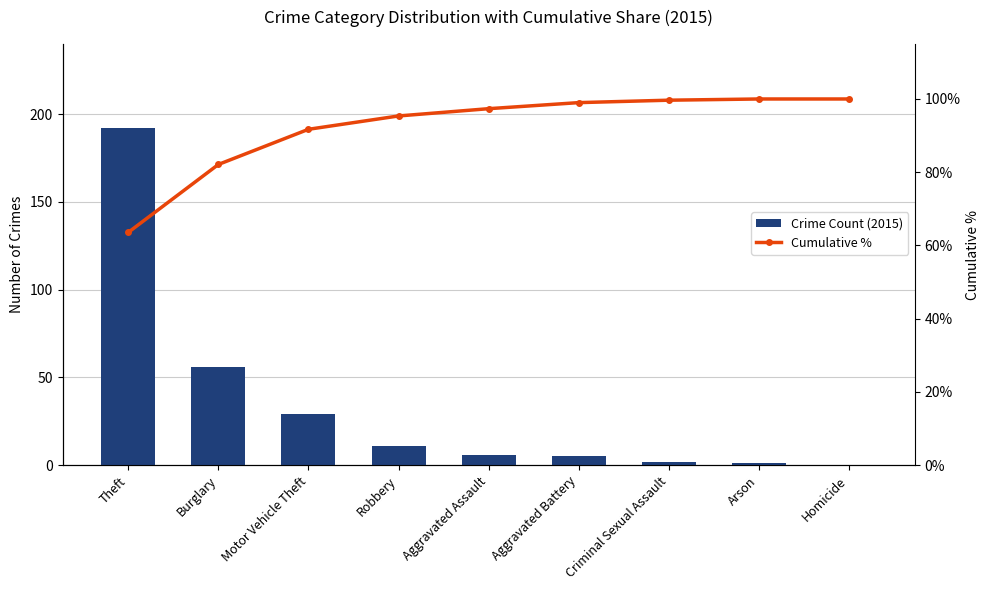

What is the value of the Cumulative % bar at the 9th from the left?

100.0